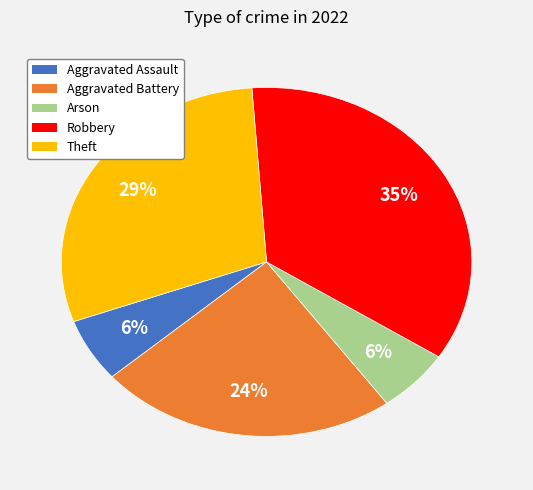

The Arson slice represents 6% of the pie. True or false?

True